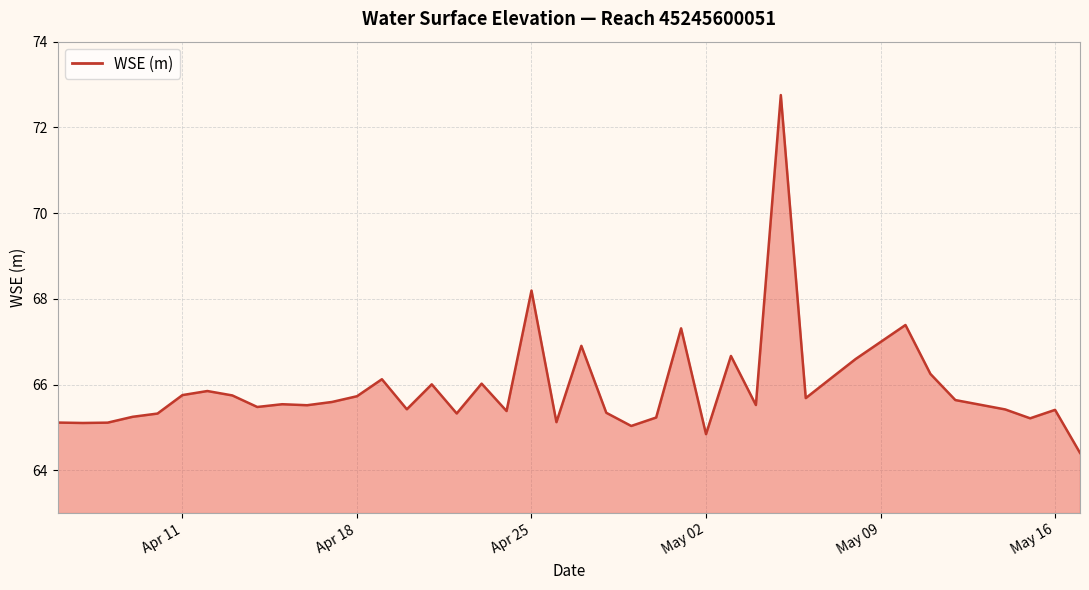

What is the greatest value displayed?

72.8